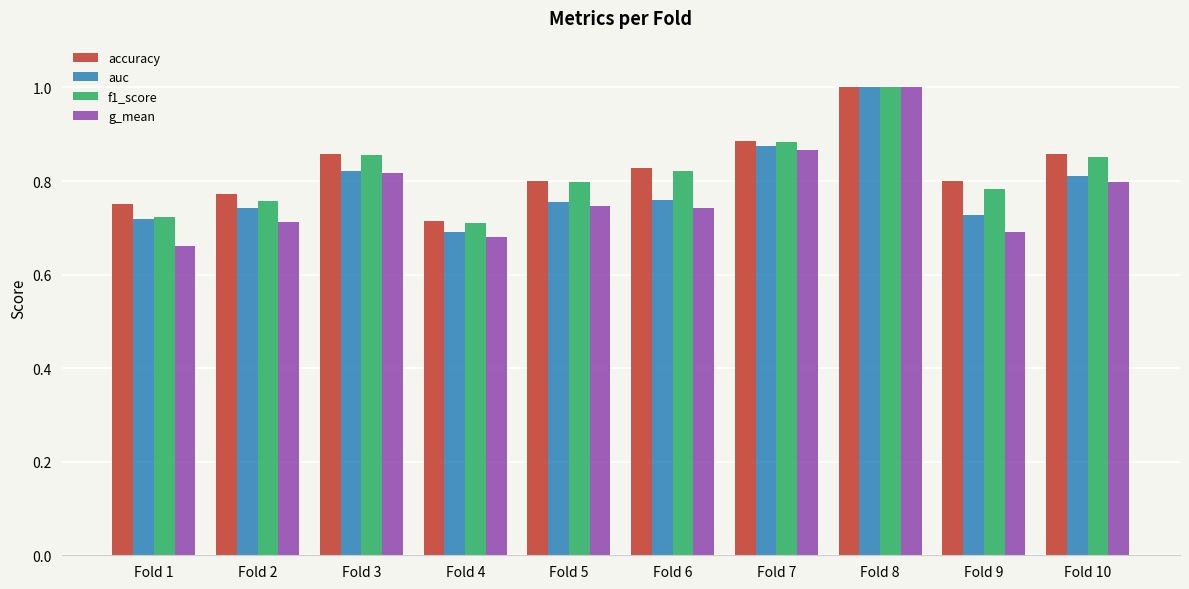

What is the difference between the maximum and minimum values in the accuracy series?

0.3